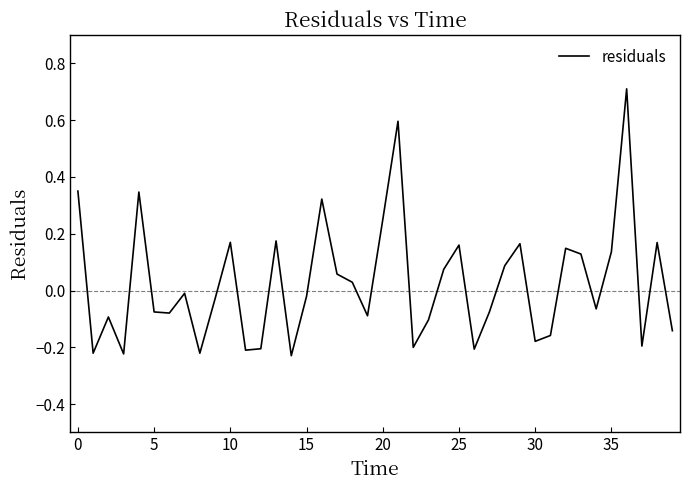

What is the greatest value displayed?

0.7